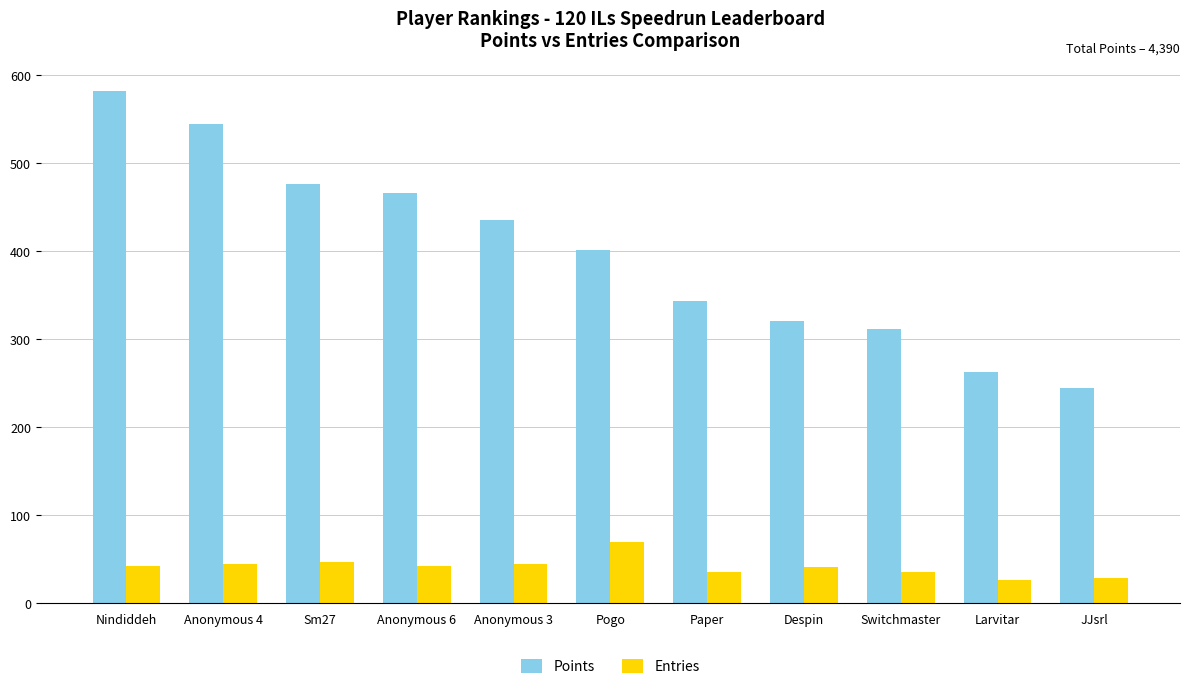

The Points series shows 589 at Pogo. True or false?

False